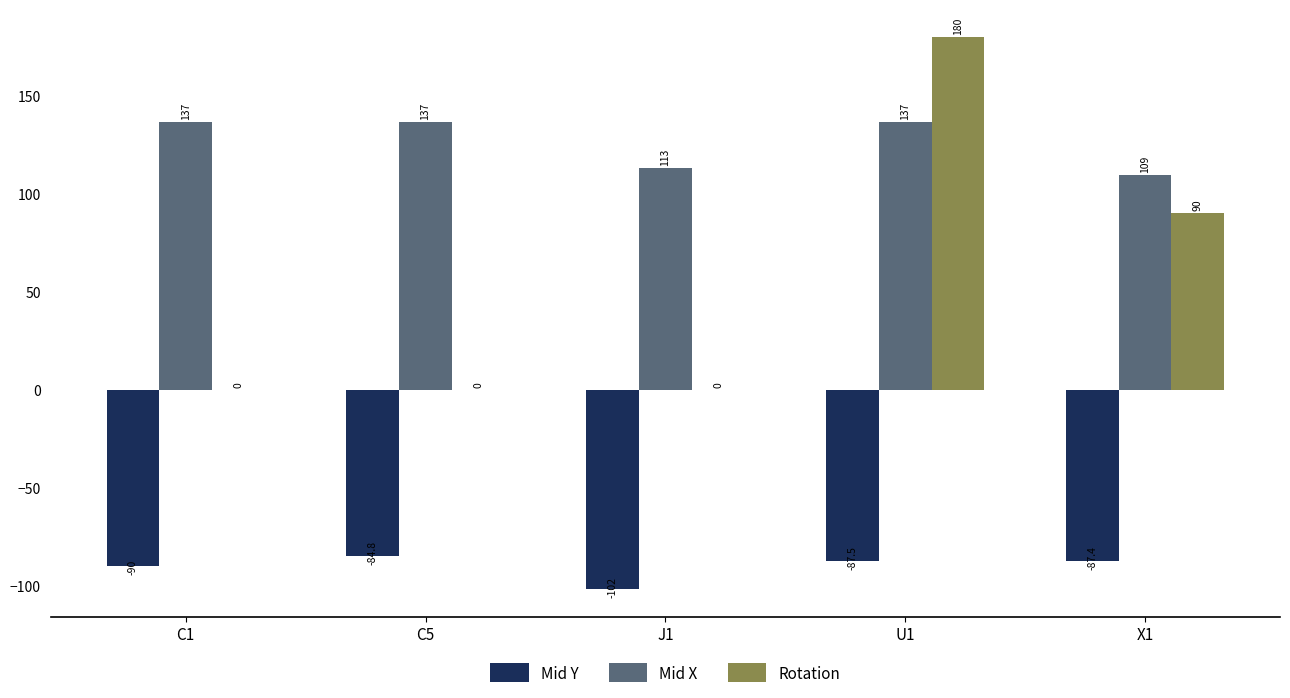

The Mid Y series shows -87.5 at U1. True or false?

True